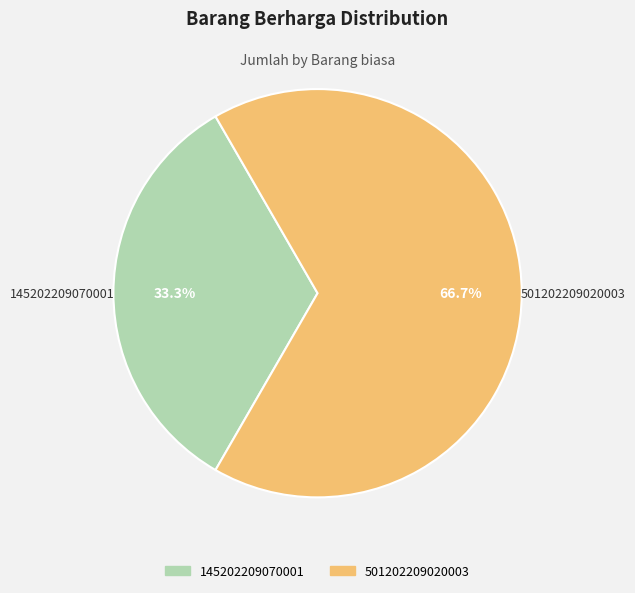

Combined, what portion of the pie is 501202209020003 and 145202209070001?

100.0%